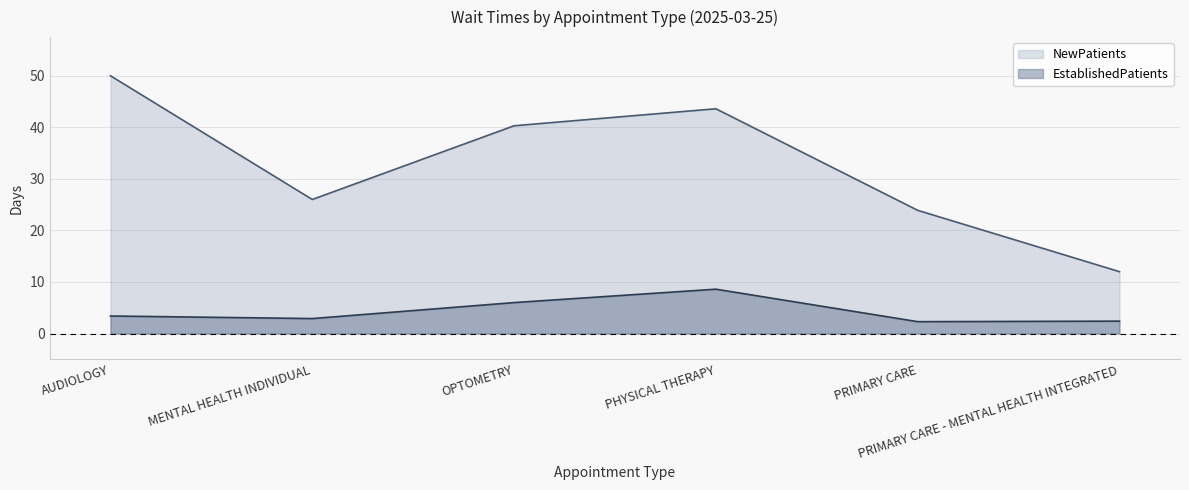

Is the value of EstablishedPatients at OPTOMETRY greater than the value of NewPatients at PHYSICAL THERAPY?

No